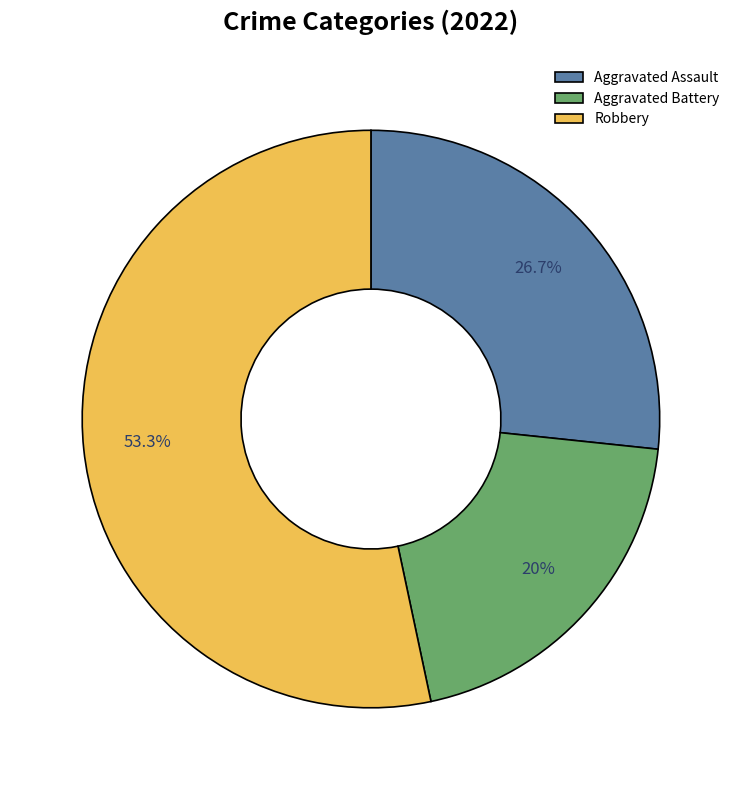

To the nearest percent, what percentage of the pie is Aggravated Battery?

20%